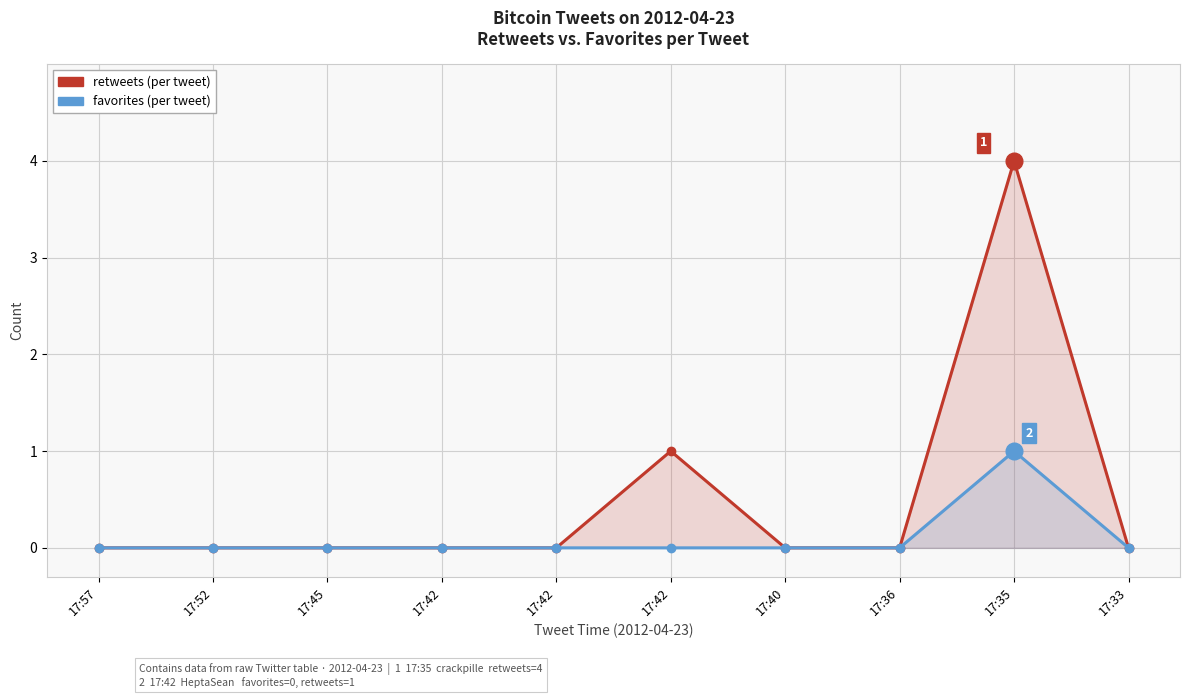

Where is retweets nearest to the value 2?

17:42